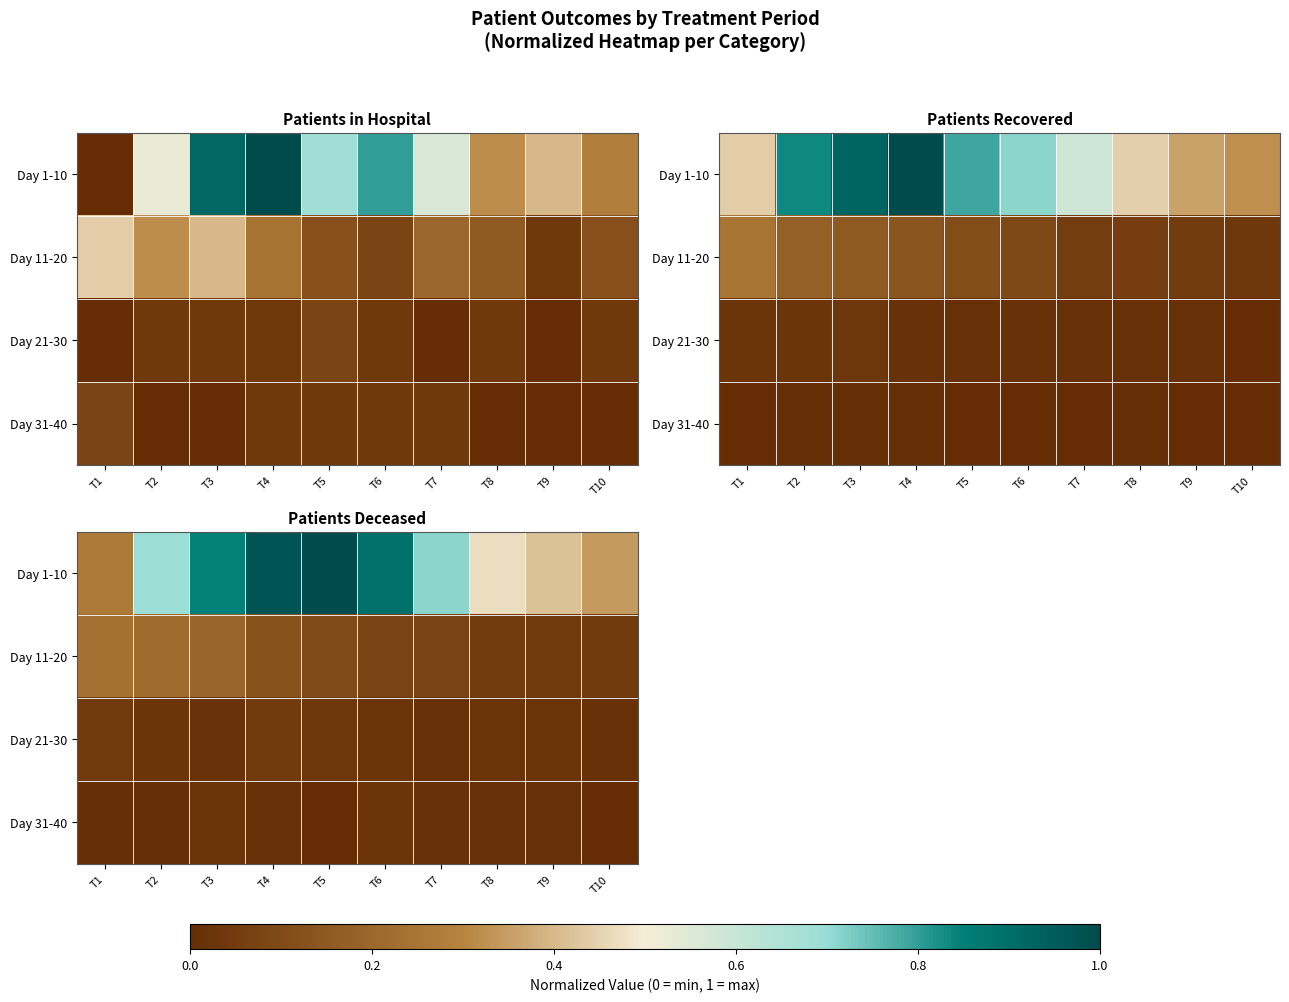

Which series changed the most between T9 and T10?

Day 1-10